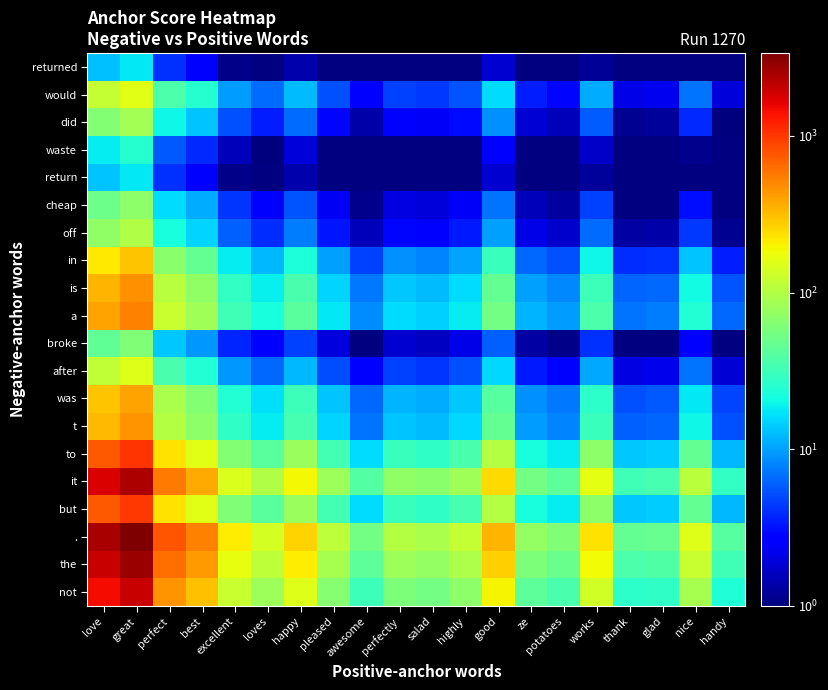

What is the difference between the highest and lowest values at salad?

92.2